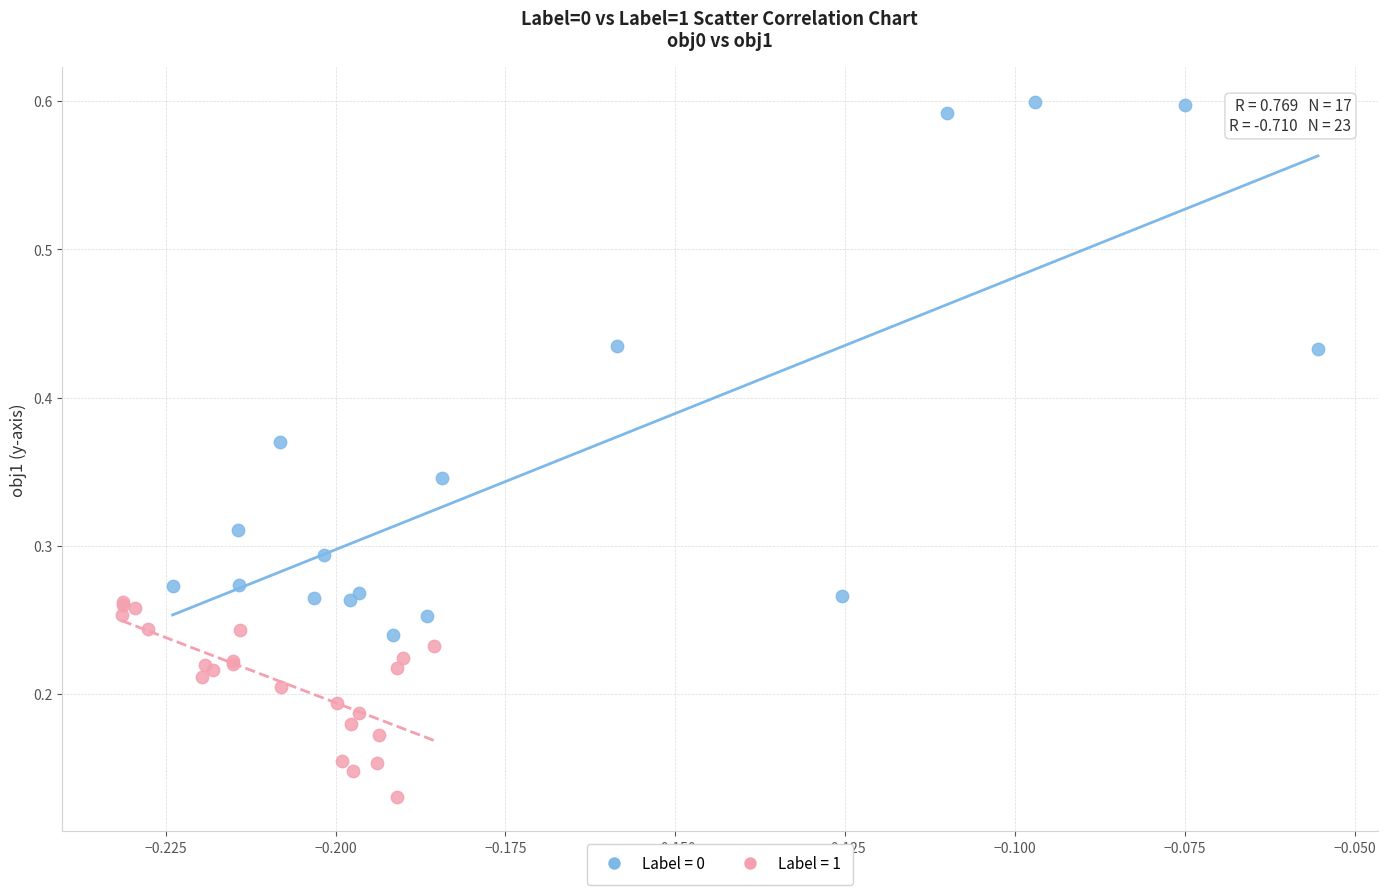

What are all the series names shown in the legend?

Label = 0, Label = 1